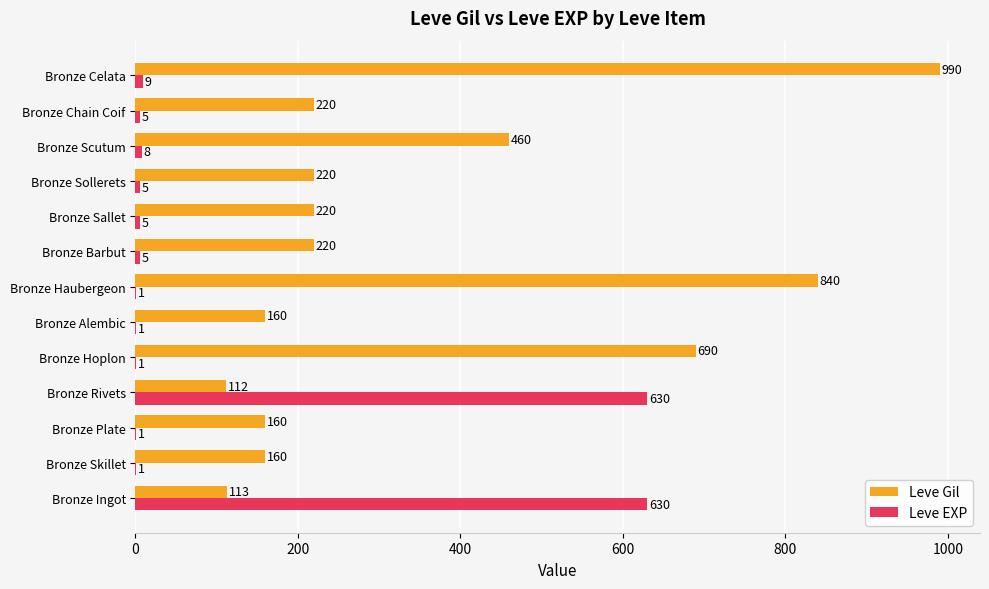

The value of Leve Gil at Bronze Chain Coif is 76. True or false?

False